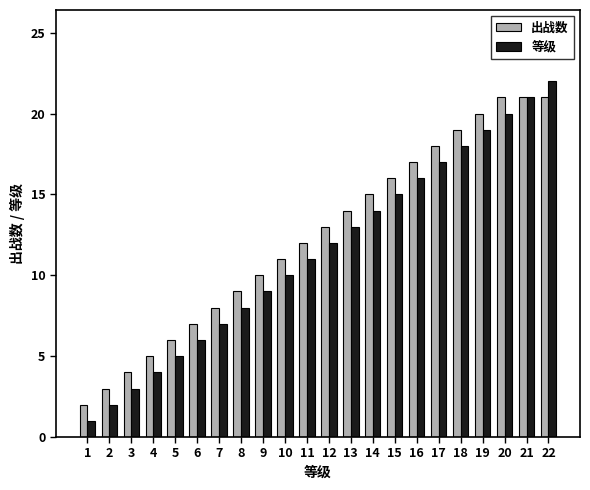

Is the value of 等级 at 4 greater than the value of 出战数 at 1?

Yes